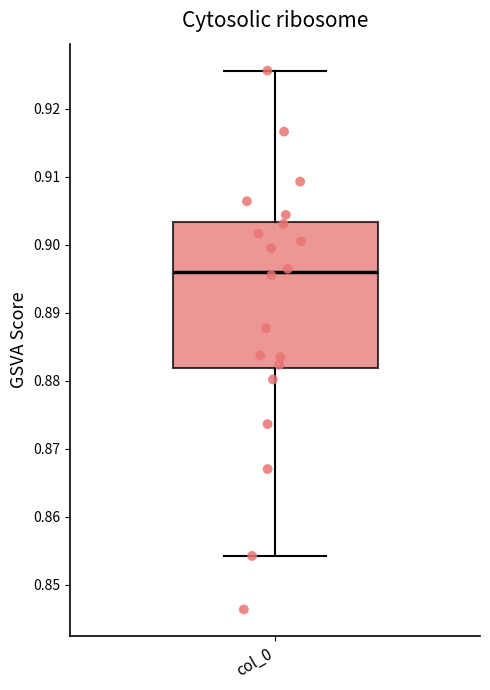

Where is the lower edge of the box for col_0 on the y-axis? The values are not printed on the chart, so give them approximately, as read against the axis.

0.882